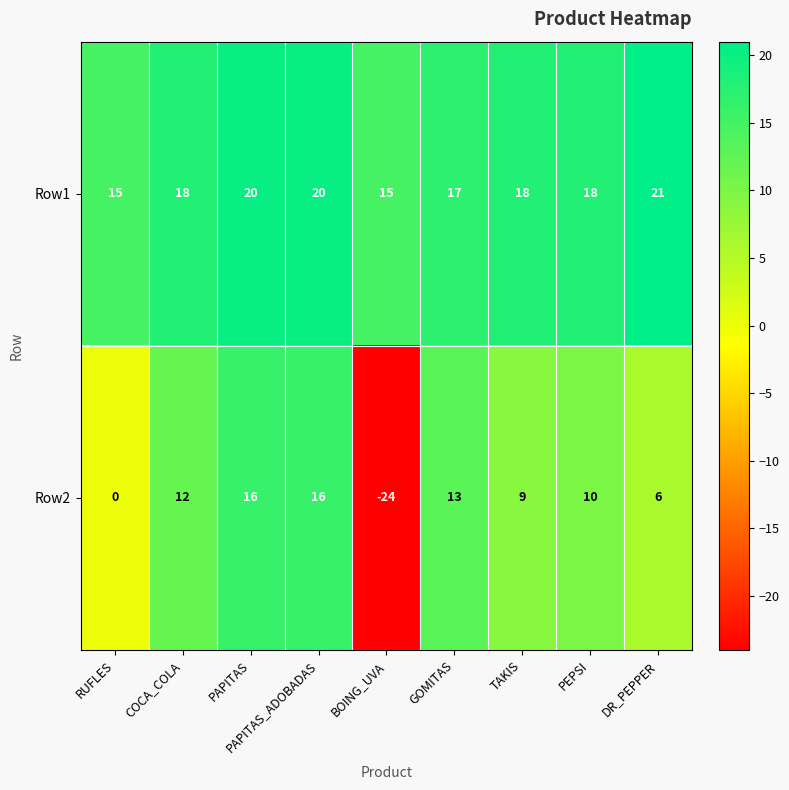

Rank the series at RUFLES from highest to lowest value.

Row1, Row2